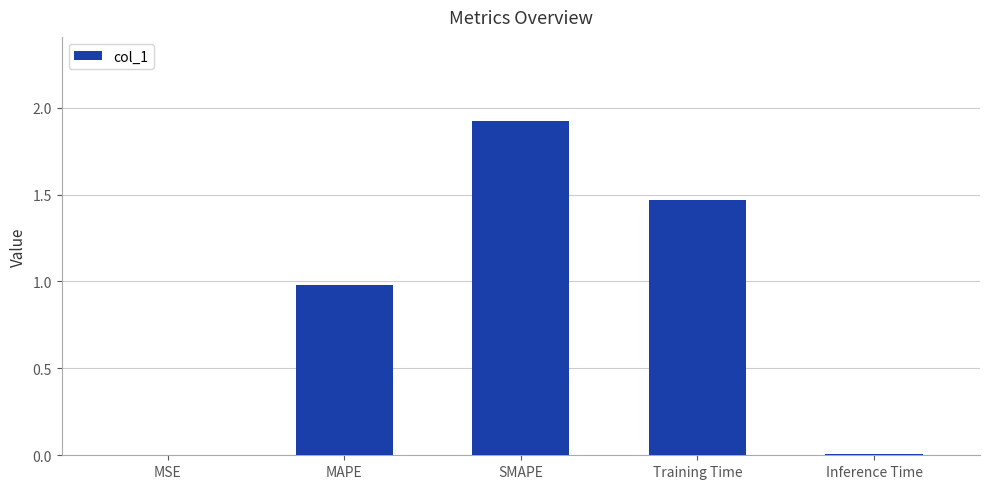

True or false: the data shows 0.0 at MSE.

True